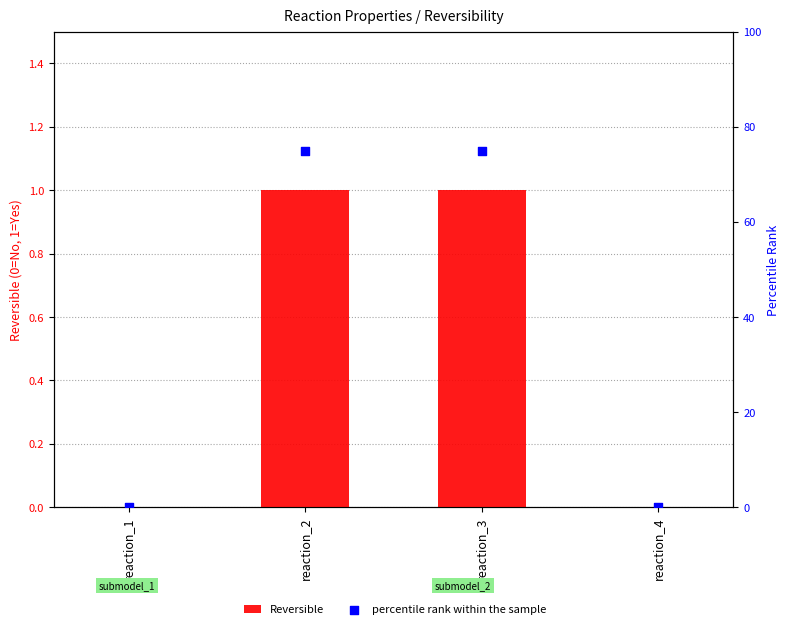

Is the value of percentile rank within the sample at reaction_1 greater than the value of Reversible at reaction_4?

No